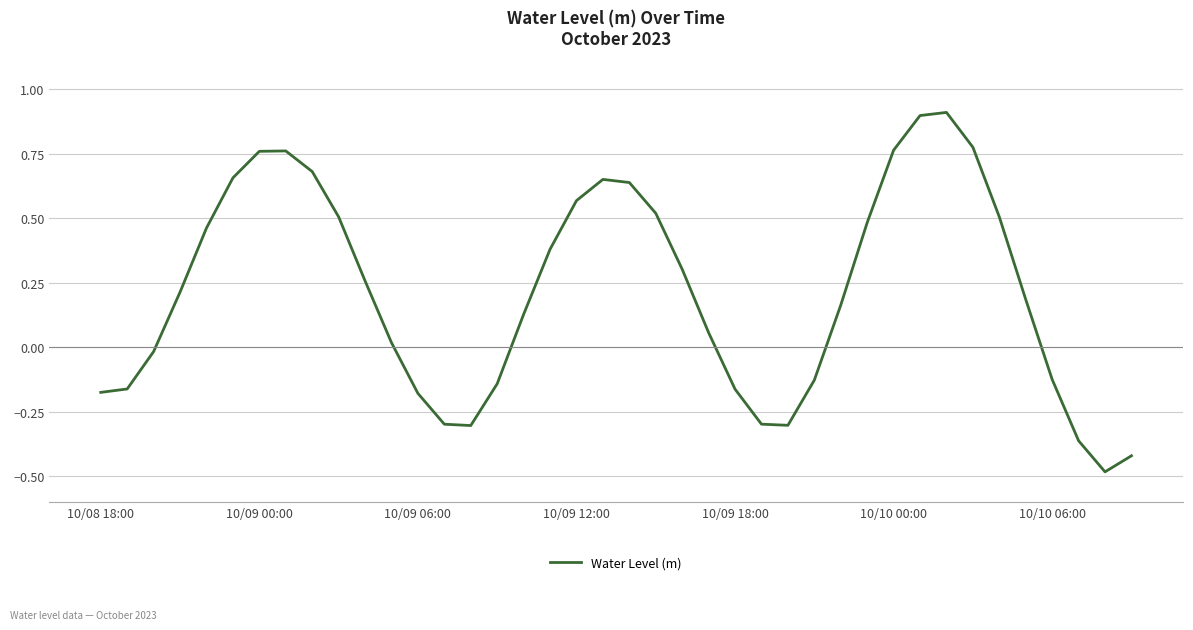

What is the difference between the maximum and minimum values?

1.4